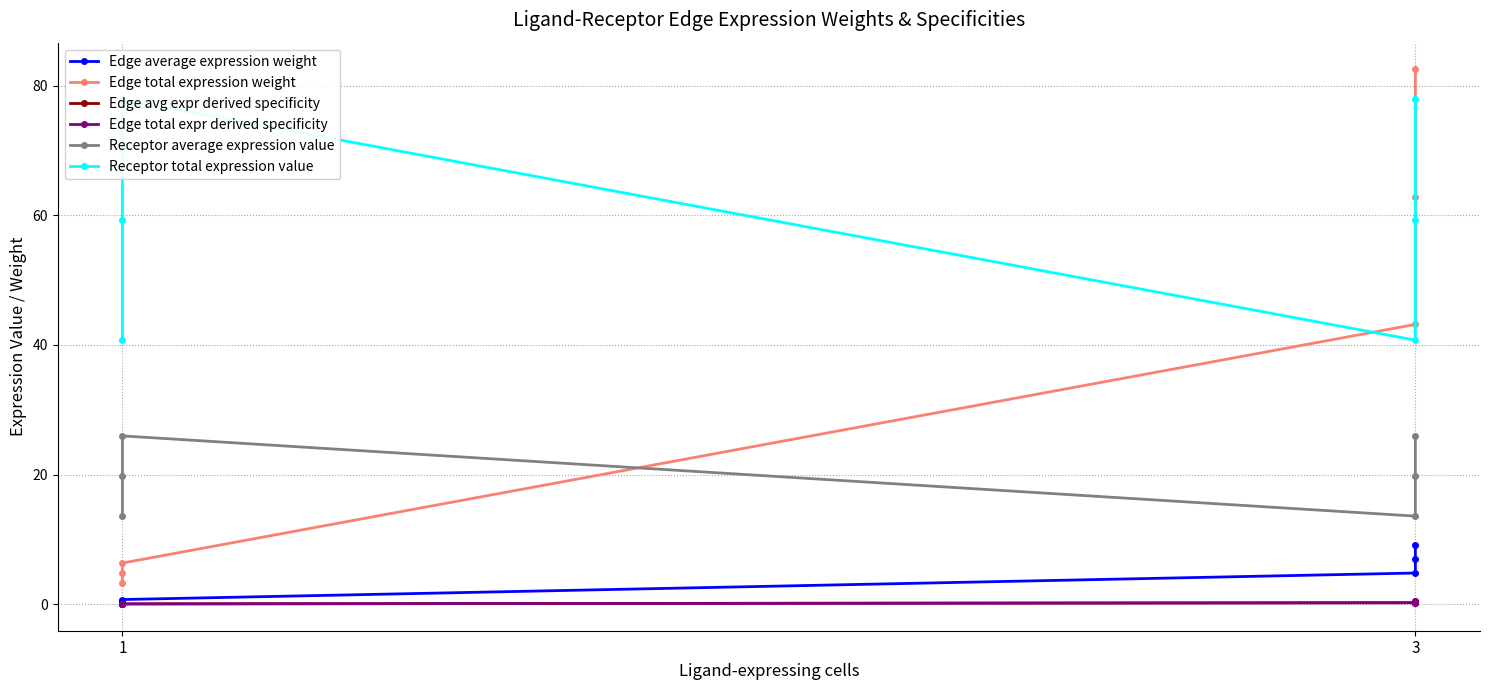

True or false: Receptor total expression value has more than 2 points higher than both neighbors.

False